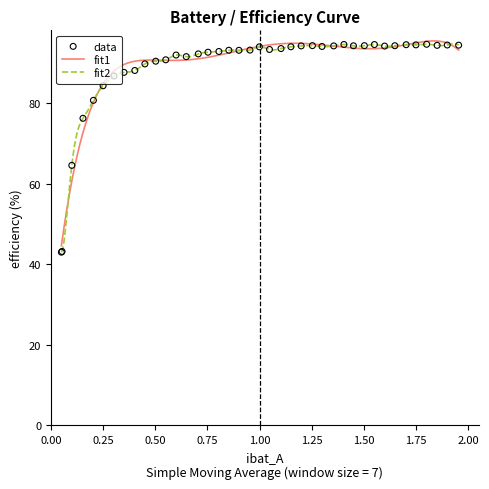

What is the minimum value for fit1?

44.6